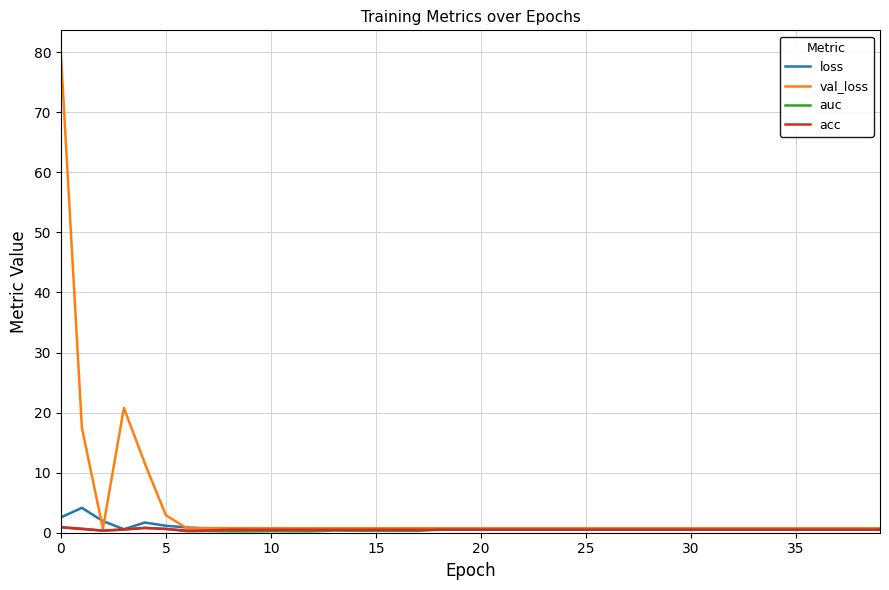

What is the greatest value displayed?

79.7